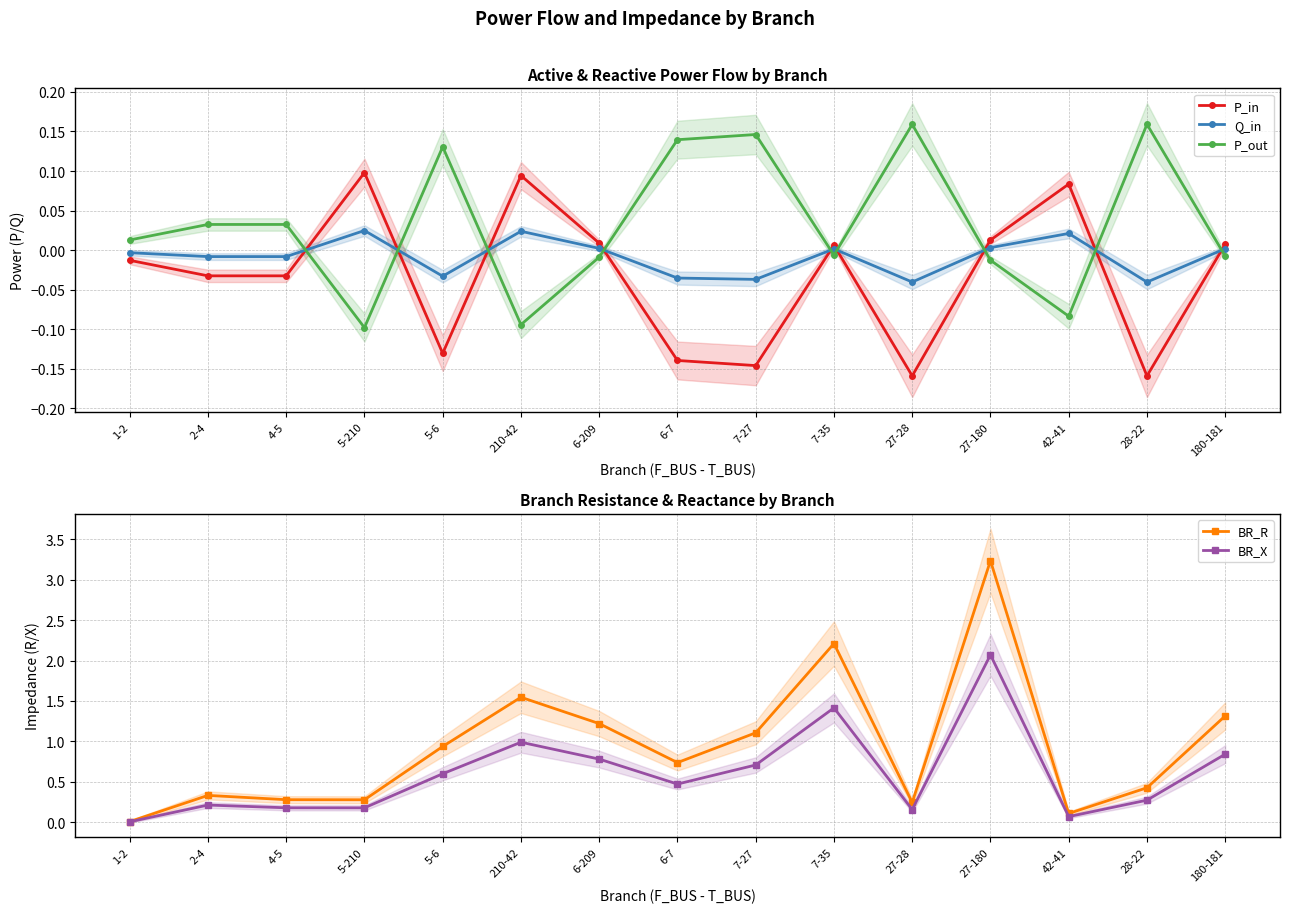

Rank the series by their maximum value, from highest to lowest.

BR_R, BR_X, P_out, P_in, Q_in